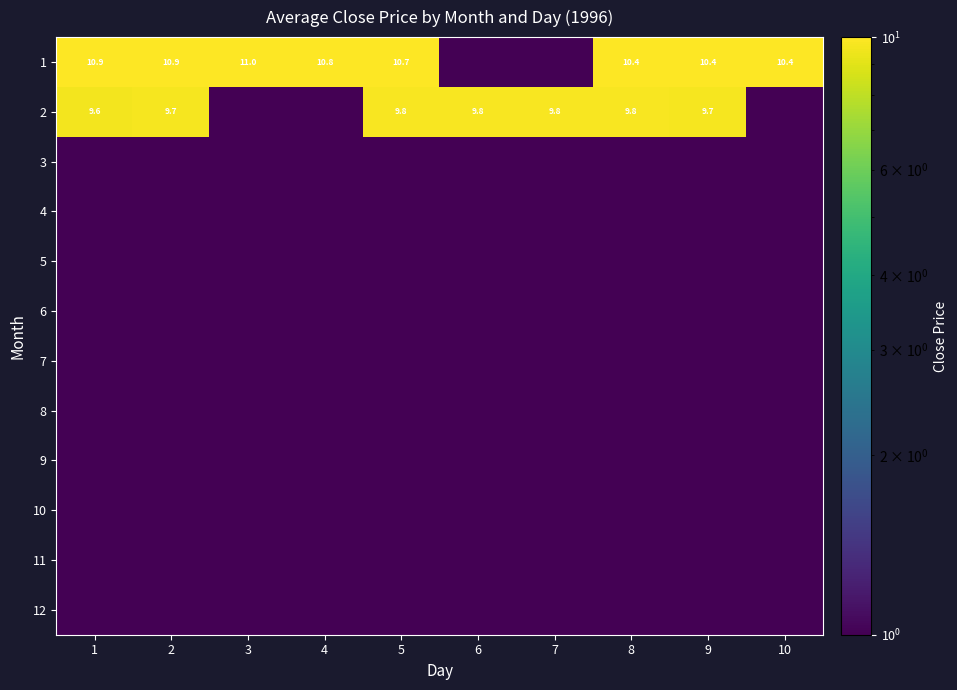

The value of 2 at 5 is 2.9. True or false?

False